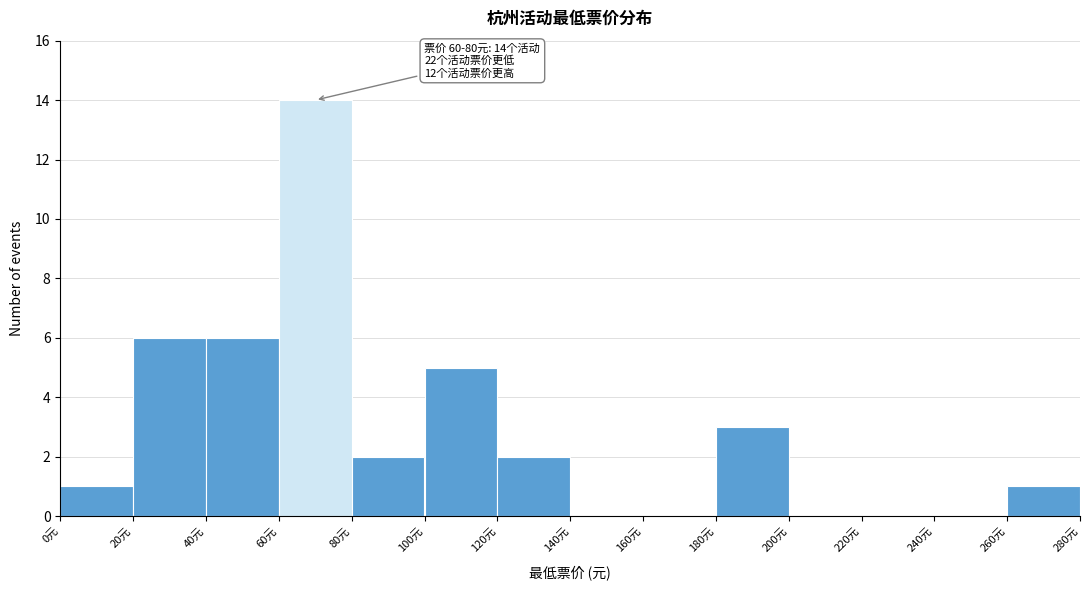

Over which range of the x-axis is the bar tallest?

60 to 80